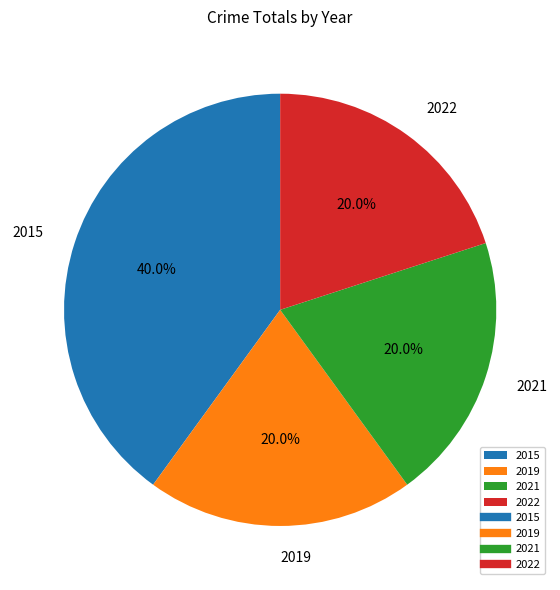

The 2019 slice represents 20% of the pie. True or false?

True